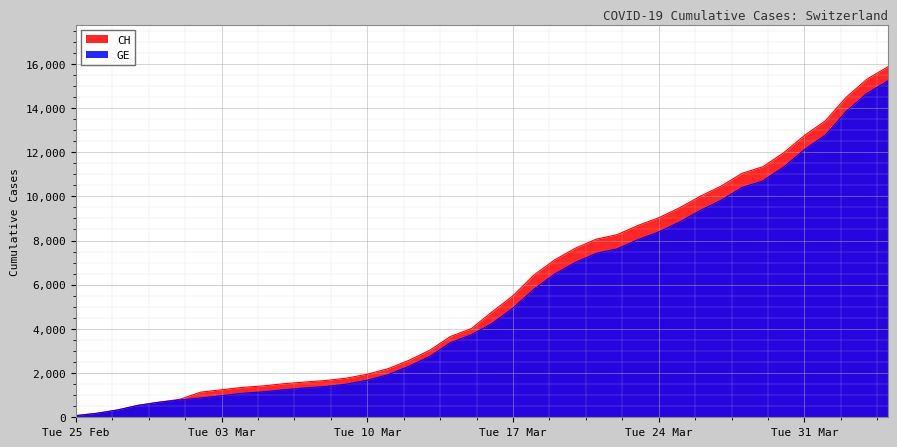

What is the maximum value shown in the chart?

15861